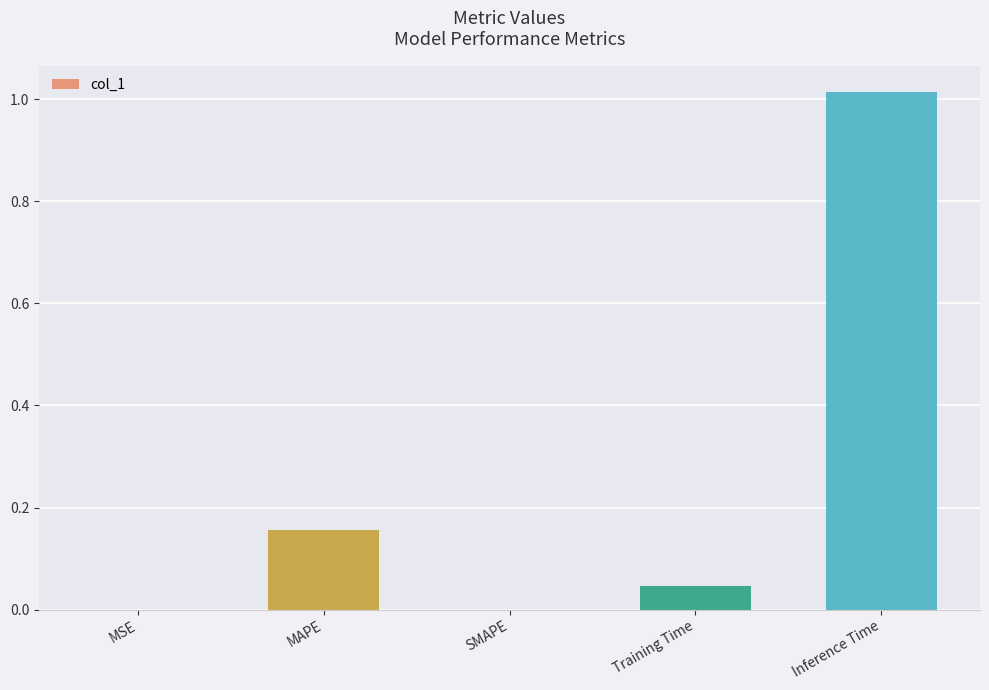

Between MAPE and MSE, which is larger?

MAPE